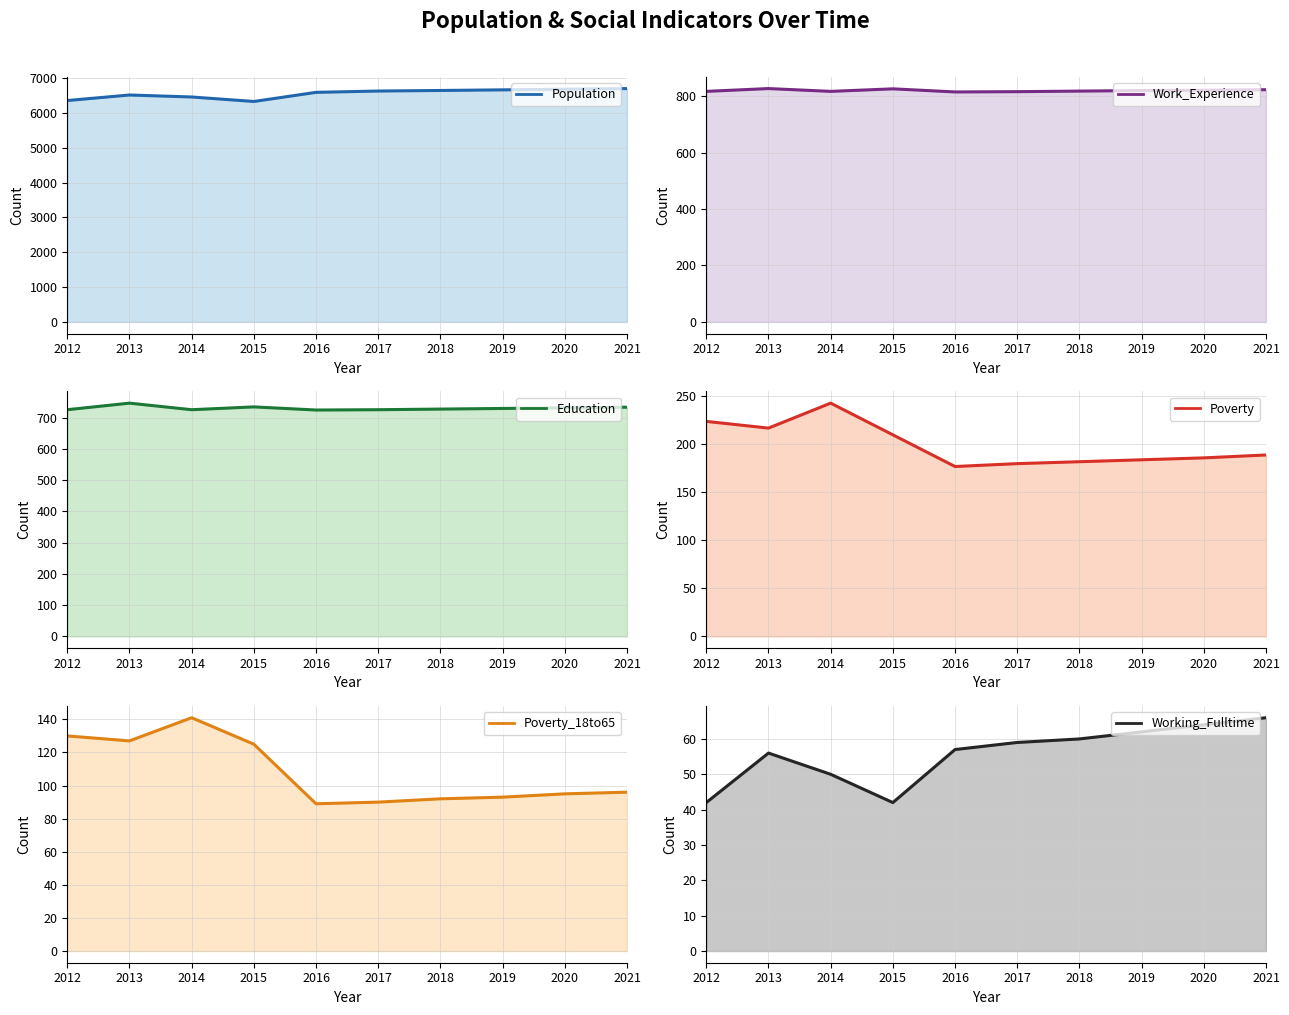

At which category does Education reach its first local valley?

2014